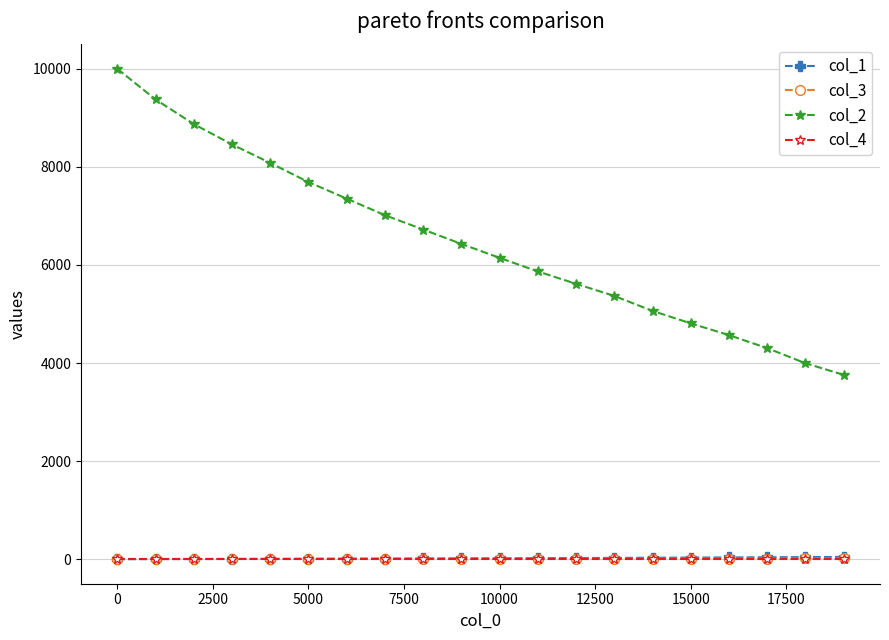

Which series has the largest total across all categories?

col_2